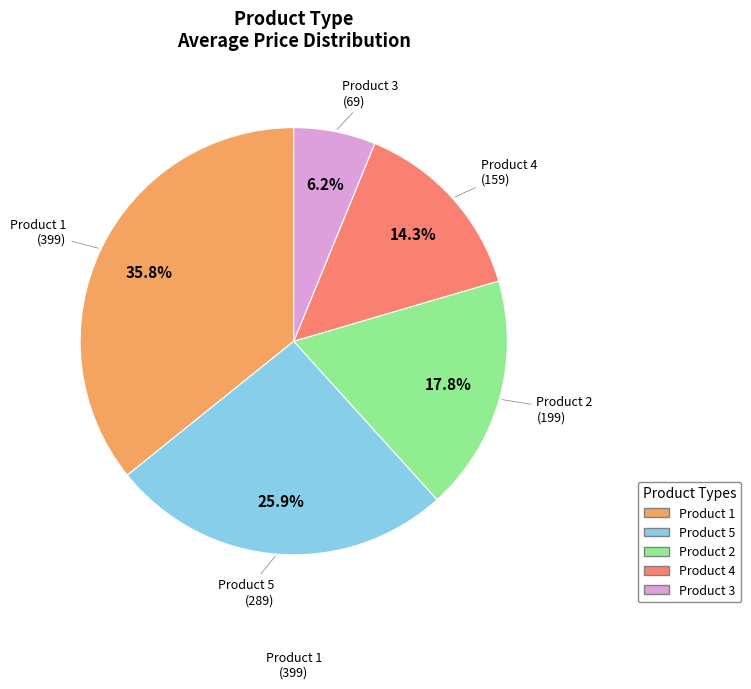

Count the number of slices in the pie.

5